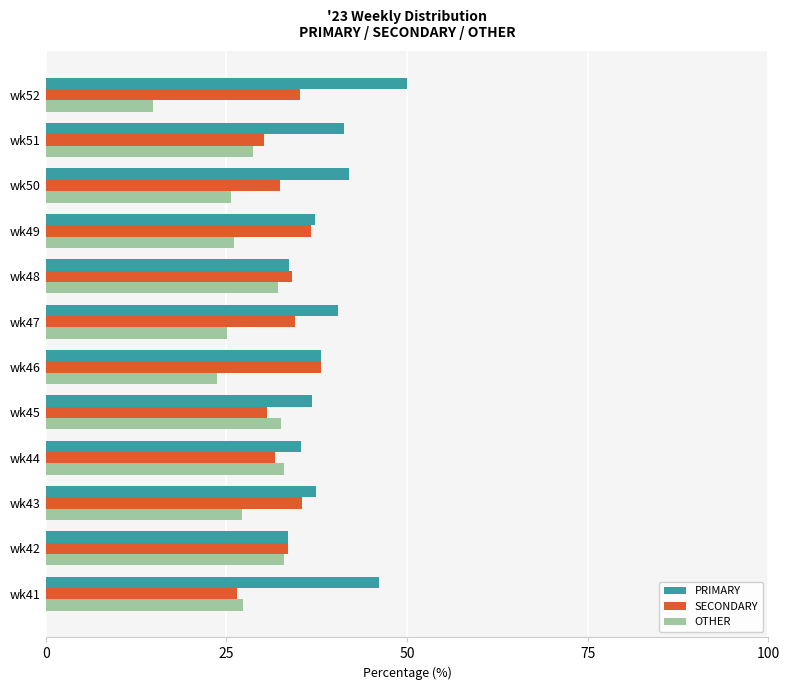

What is the sum of all PRIMARY values?

472.0